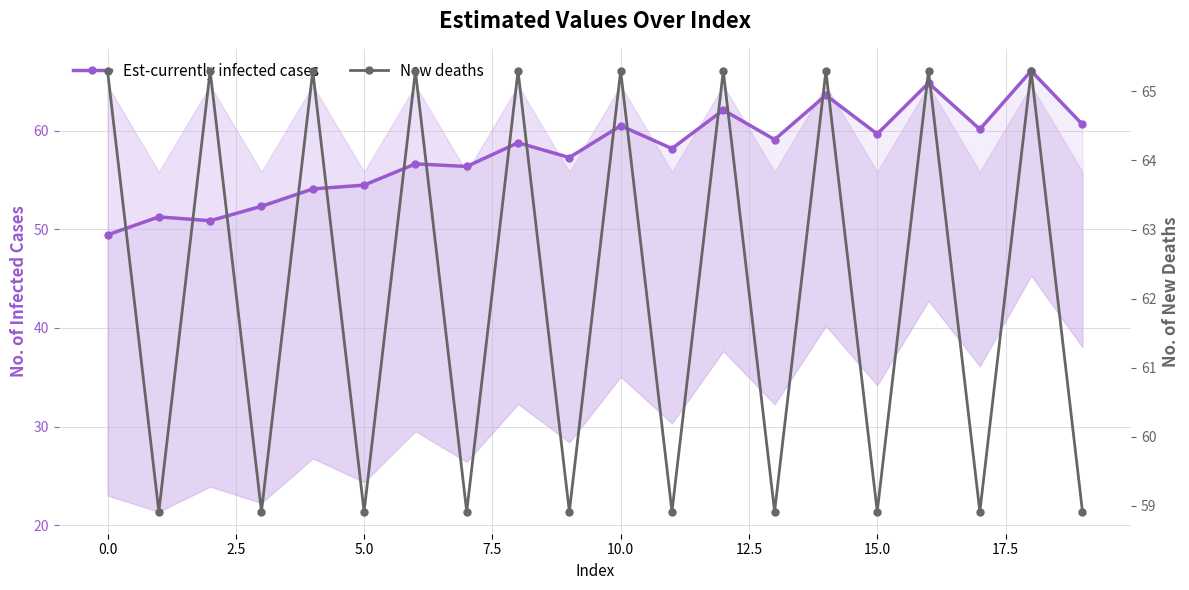

Does the chart display data point markers on the line(s)?

Yes